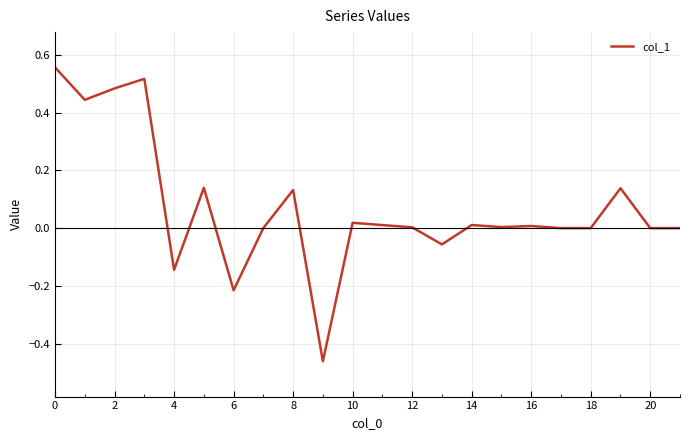

How many categories are shown in the chart?

22